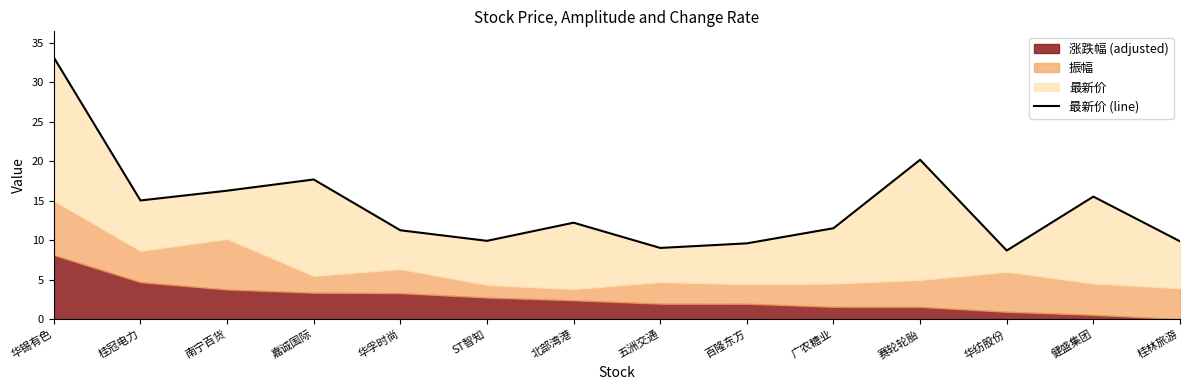

List the labels in order of value, smallest first.

华纺股份, 五洲交通, 百隆东方, 桂林旅游, ST智知, 华孚时尚, 广农糖业, 北部湾港, 桂冠电力, 健盛集团, 南宁百货, 嘉诚国际, 赛轮轮胎, 华锡有色